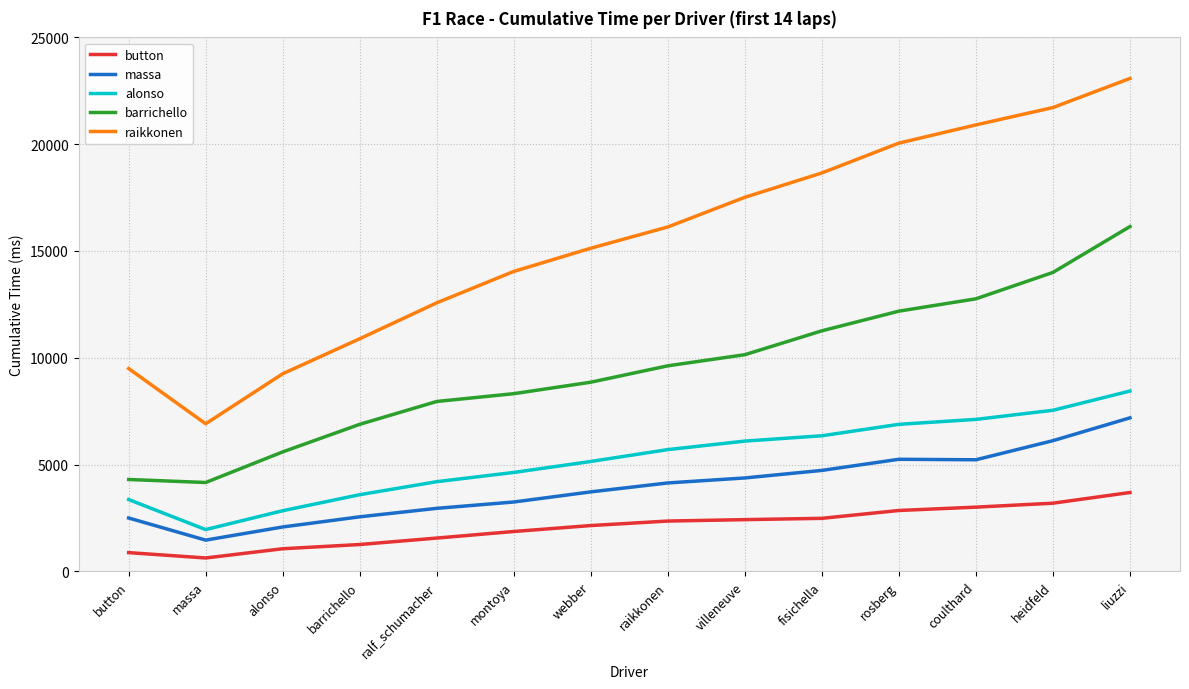

What is the difference between the alonso values at ralf_schumacher and barrichello?

609